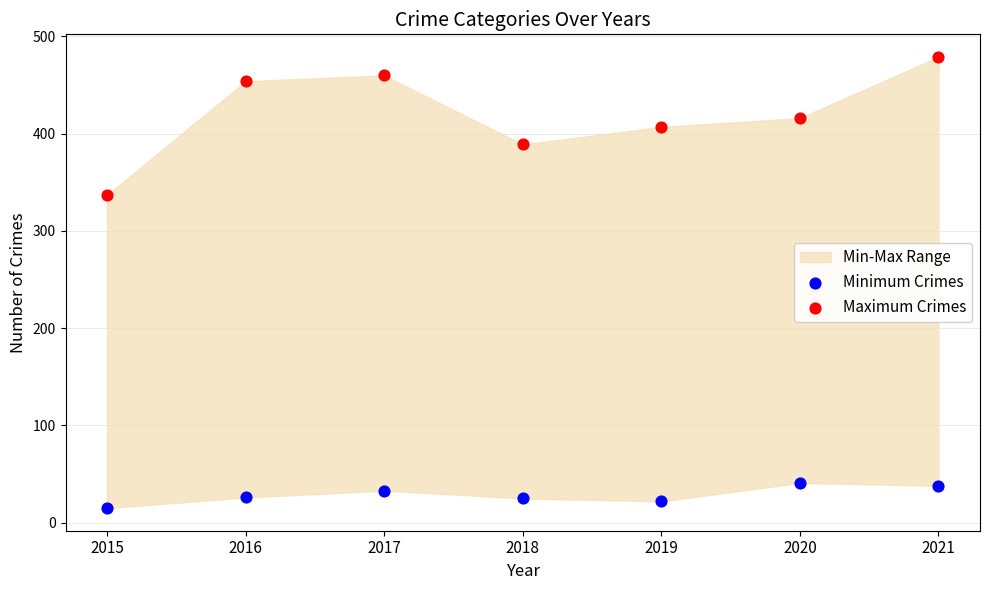

Which series reaches the maximum Y coordinate?

Maximum Crimes